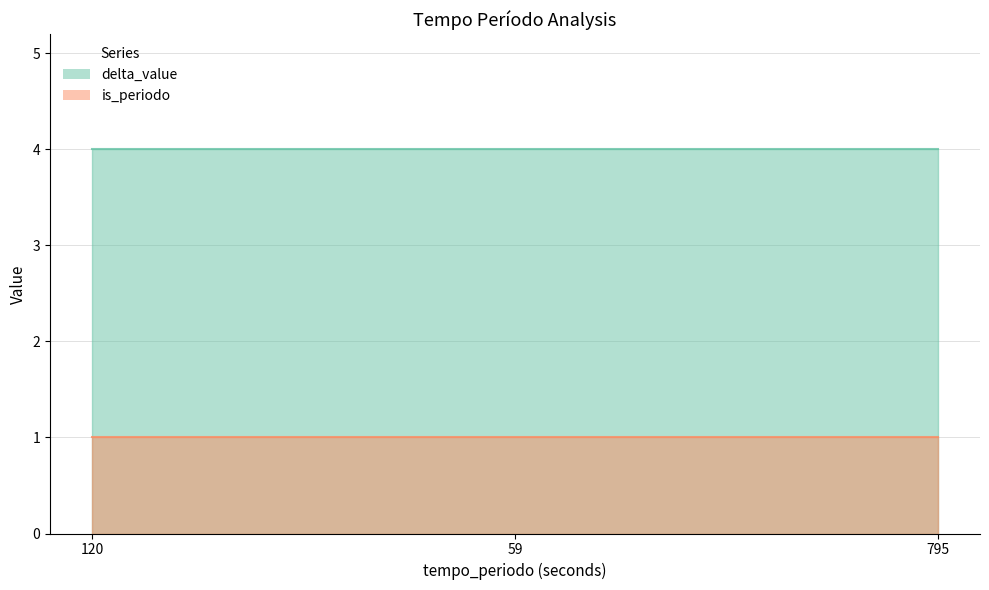

At which category is the sum across all series the highest?

120